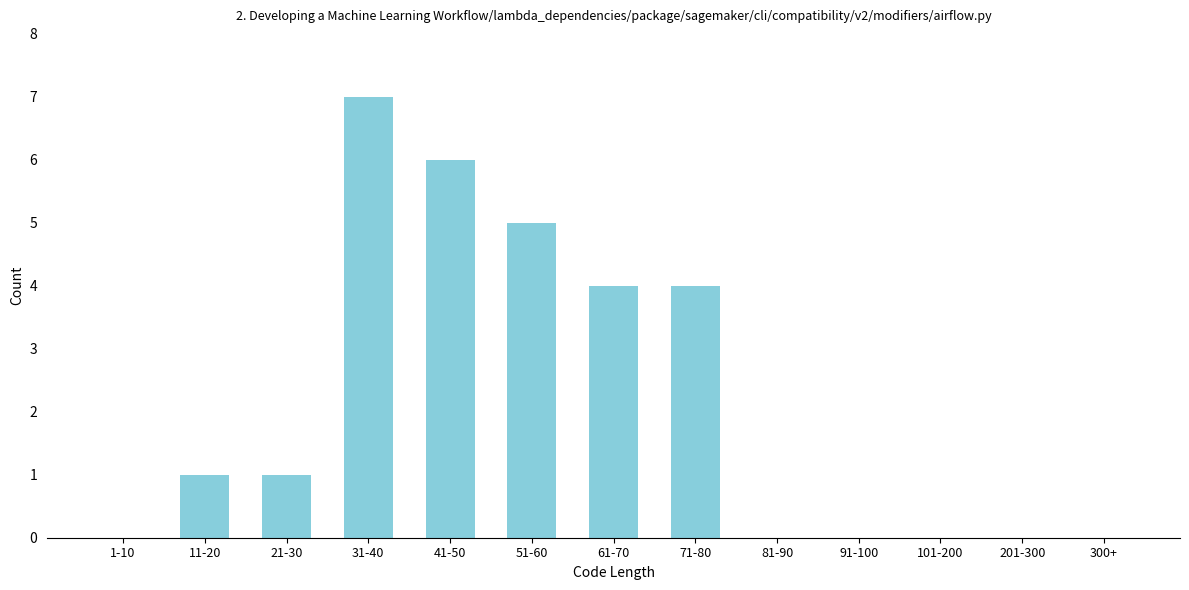

Reading right to left, what are all the values shown in this chart?

300+=0	201-300=0	101-200=0	91-100=0	81-90=0	71-80=4	61-70=4	51-60=5	41-50=6	31-40=7	21-30=1	11-20=1	1-10=0